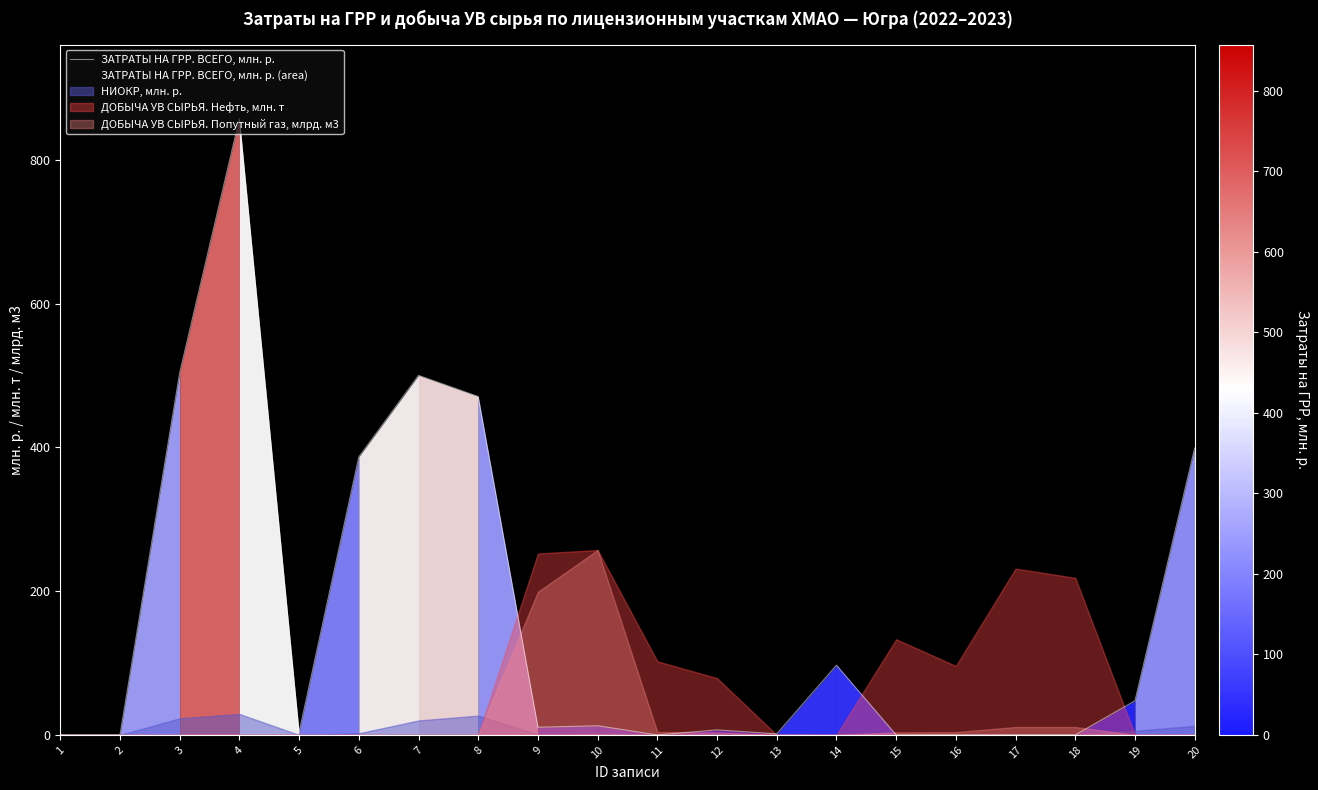

Between 10 and 3, which is larger?

3